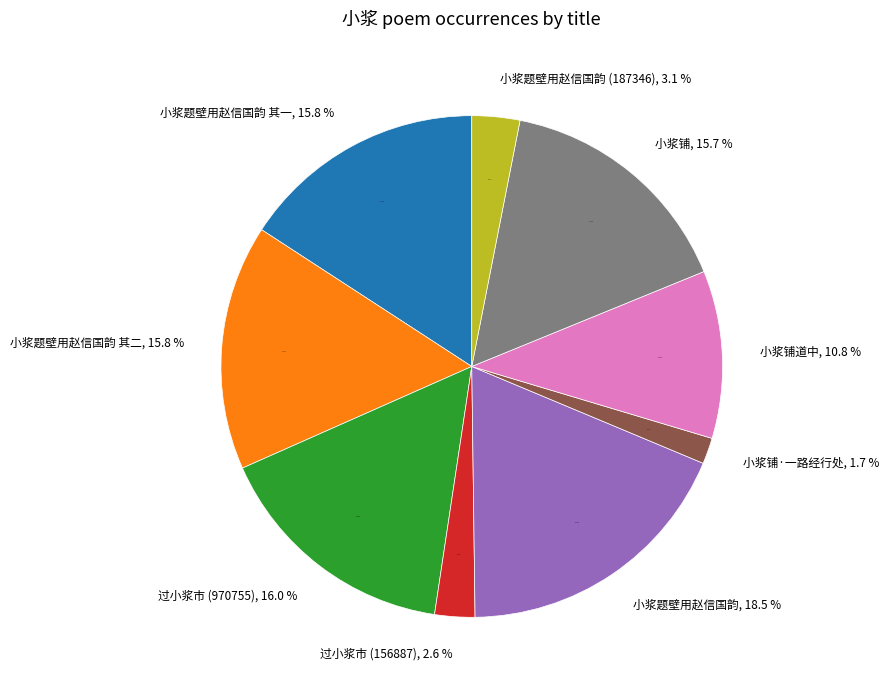

The 小浆题壁用赵信国韵 其二 slice represents 16% of the pie. True or false?

True